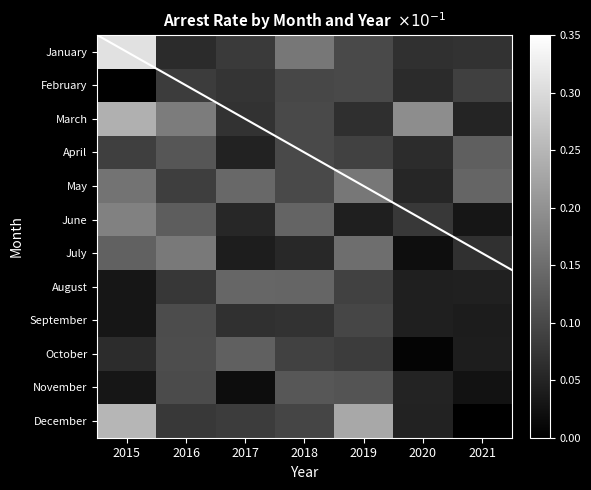

What is the sum of all March values?

0.9